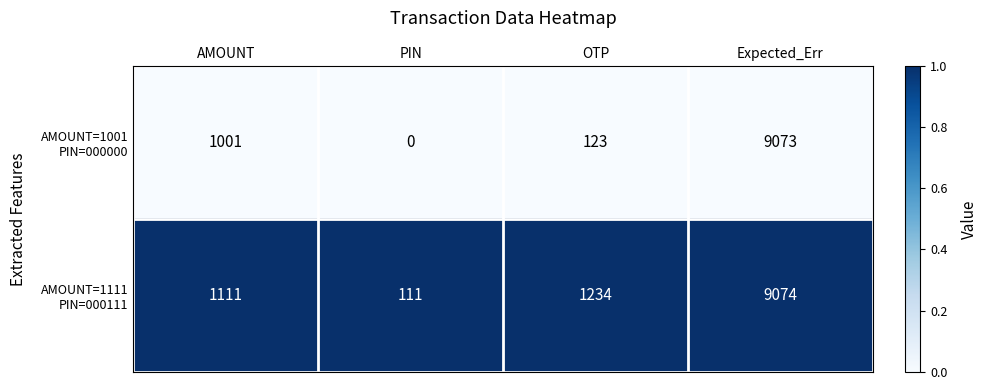

Count the number of data series in this chart.

2